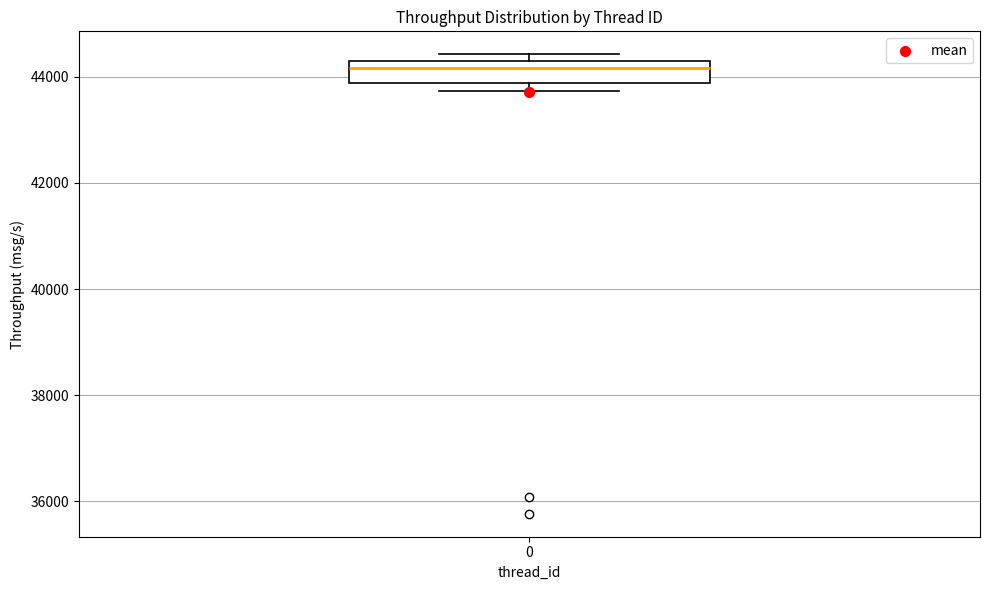

Transcribe this box plot: give where the median line is, the range the box spans, and where the two whiskers end, as read against the y-axis. The values are not printed on the chart, so give them approximately, as read against the axis.

median 44200, box 43800 to 44400, whiskers 43800 (just below the box's lower edge) to 44400 (just above the box's upper edge)